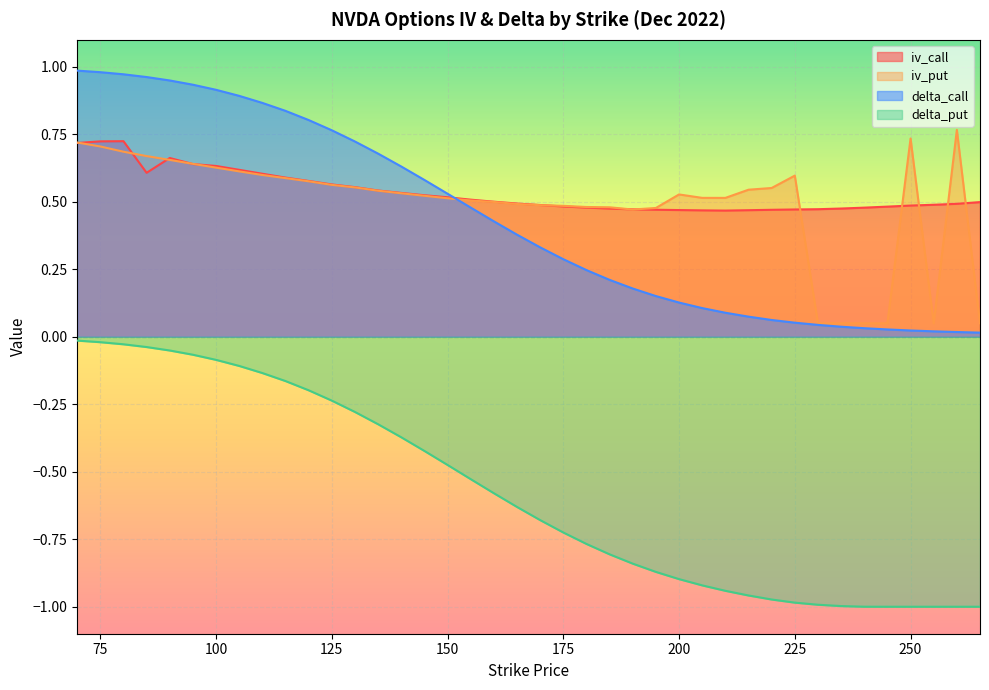

What is the difference between the iv_call values at 175 and 125?

0.1